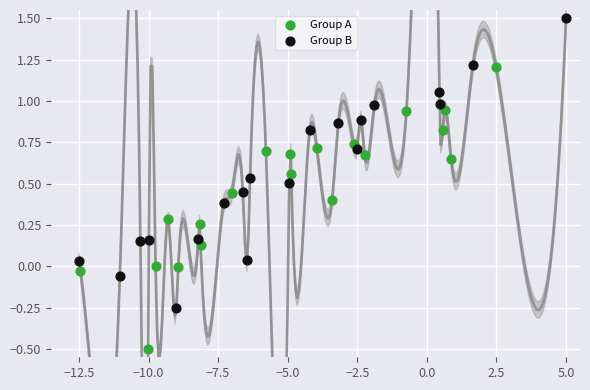

Which series reaches the minimum Y coordinate?

Group A